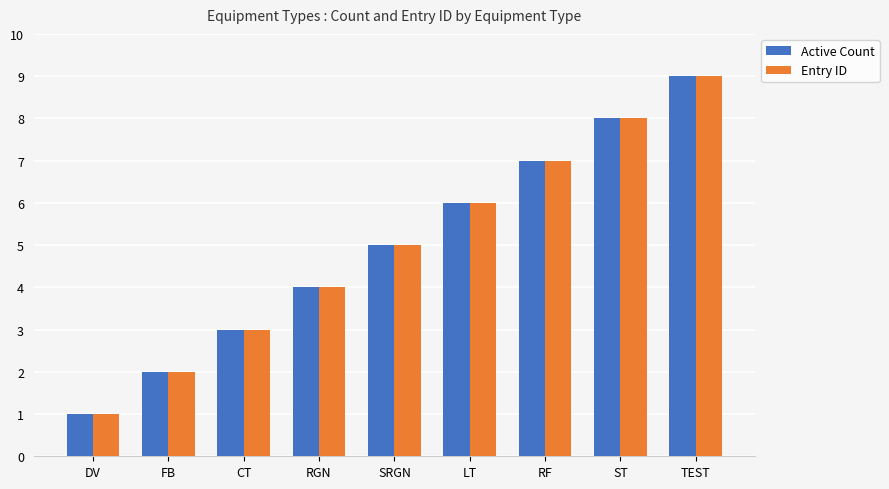

At which label does Active Count reach its minimum?

DV